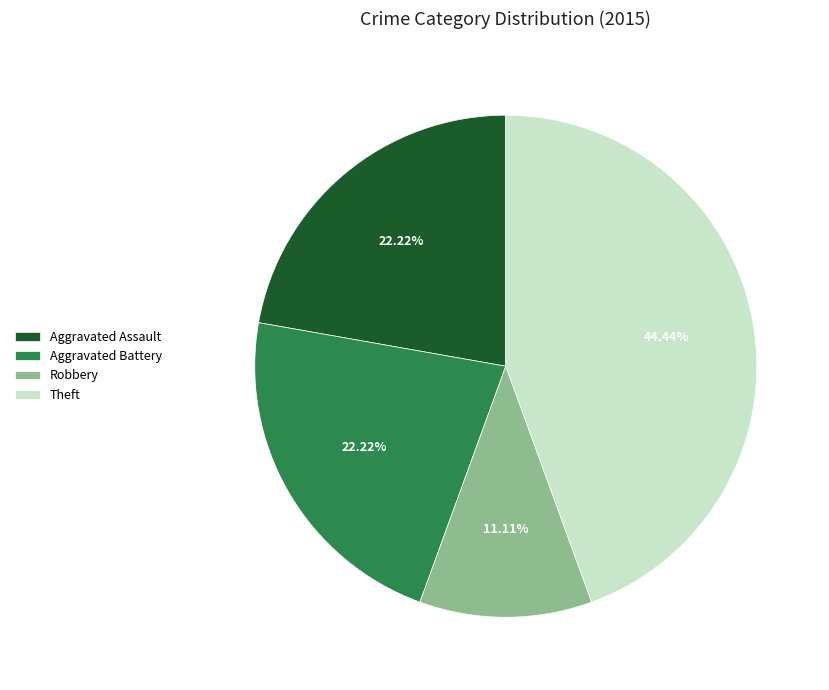

How many segments does this pie chart have?

4